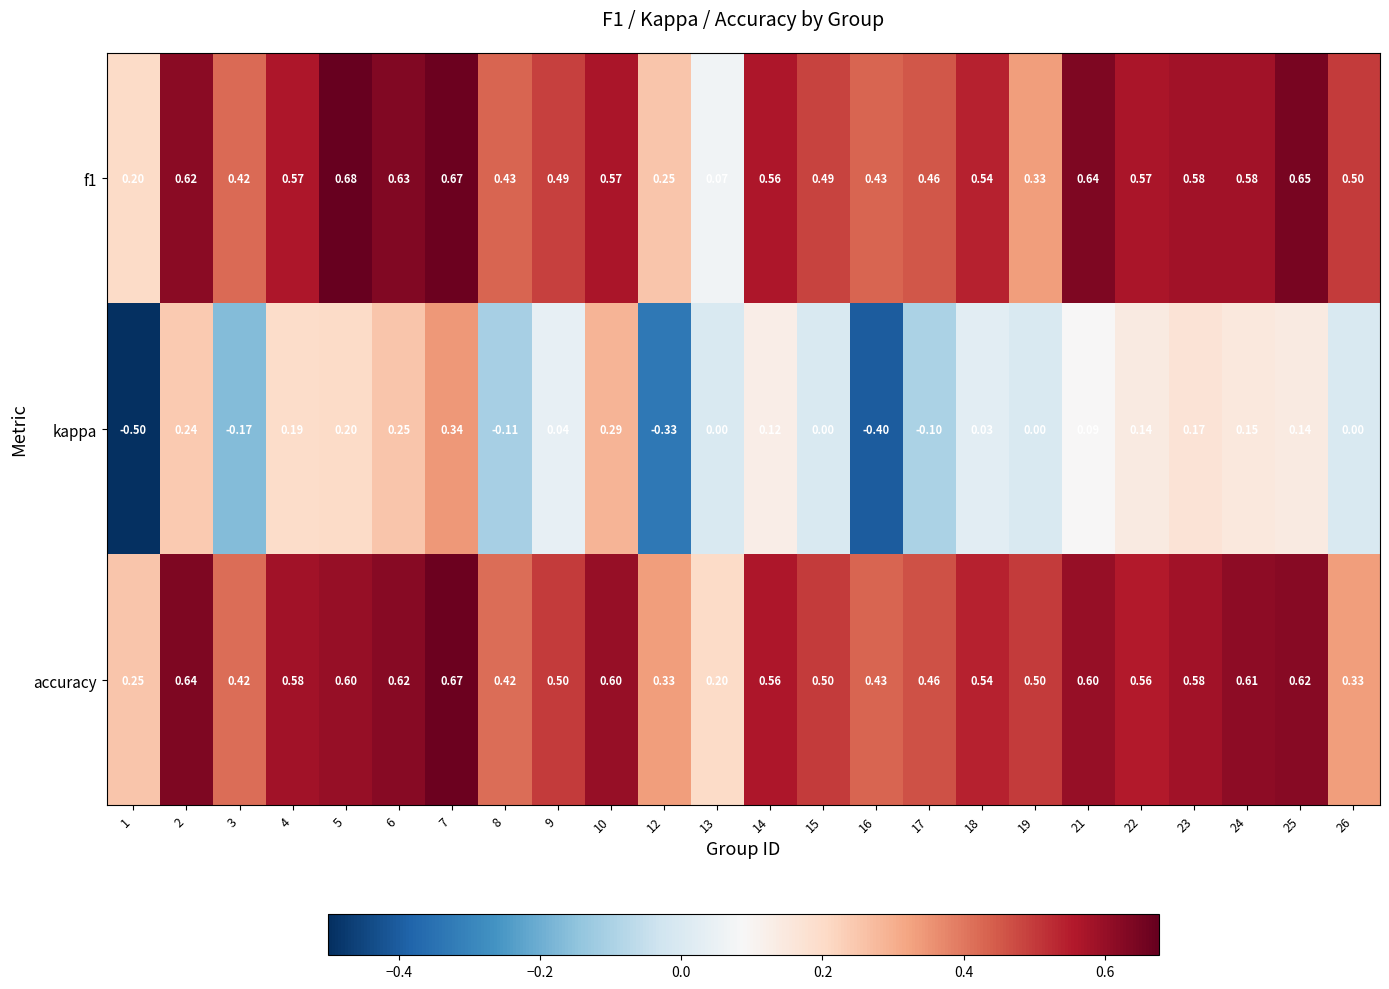

Which series has the widest spread of values?

kappa